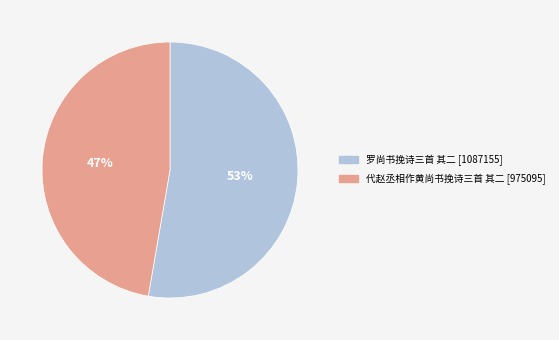

To the nearest percent, what is the combined percentage of 罗尚书挽诗三首 其二 and 代赵丞相作黄尚书挽诗三首 其二?

100%